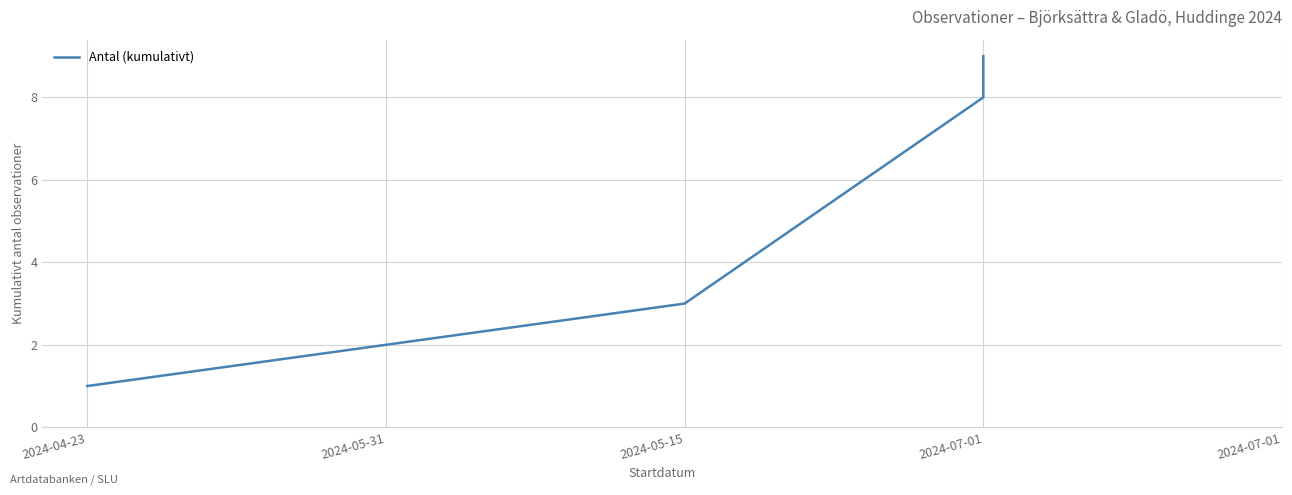

Count the number of categories in the chart.

5